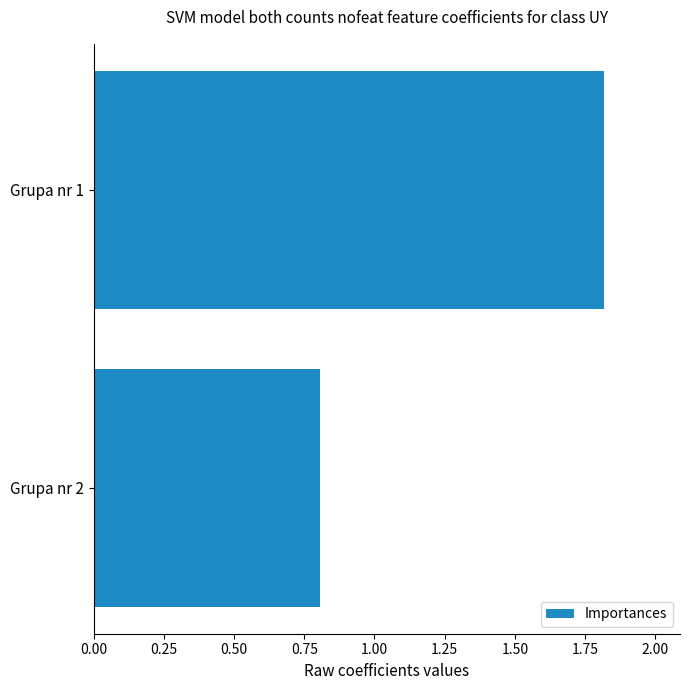

How many data points are above 1?

1